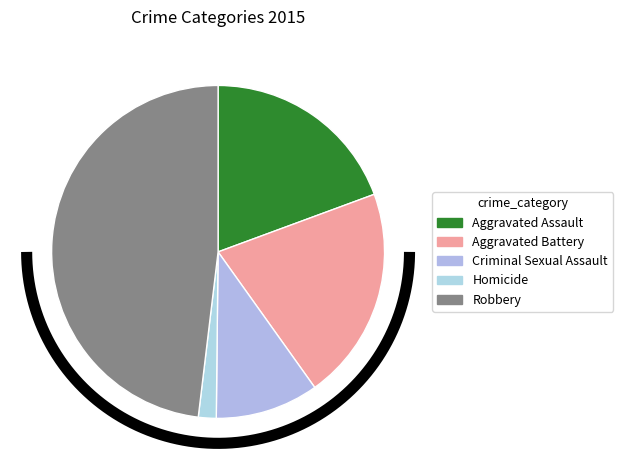

Between Robbery and Aggravated Assault, which is larger?

Robbery